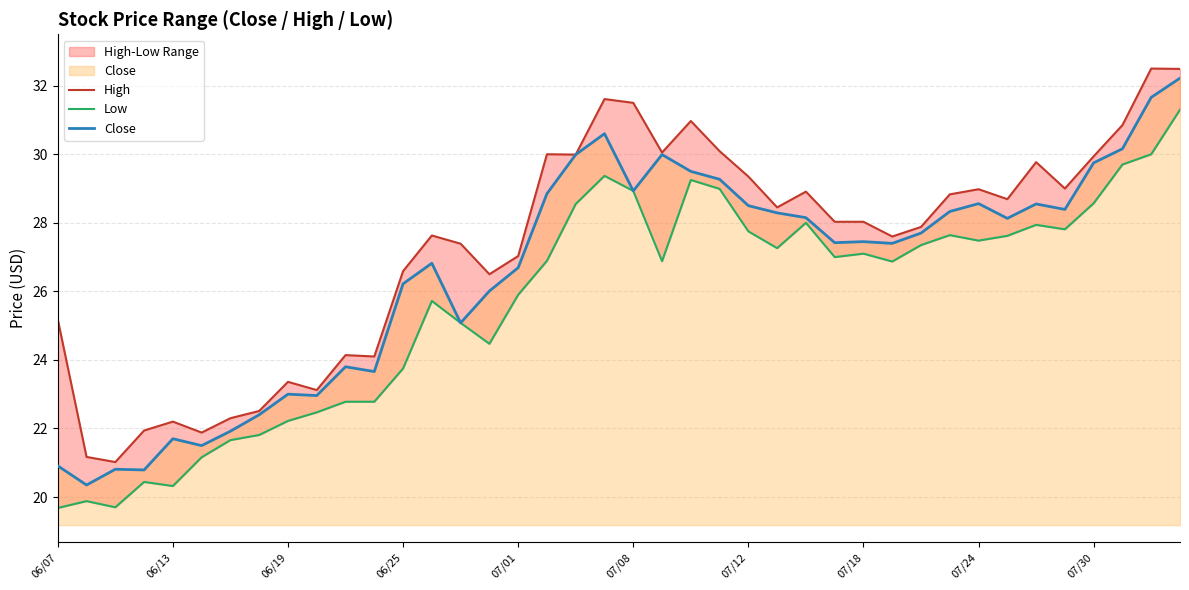

What is the minimum value for Close?

20.4